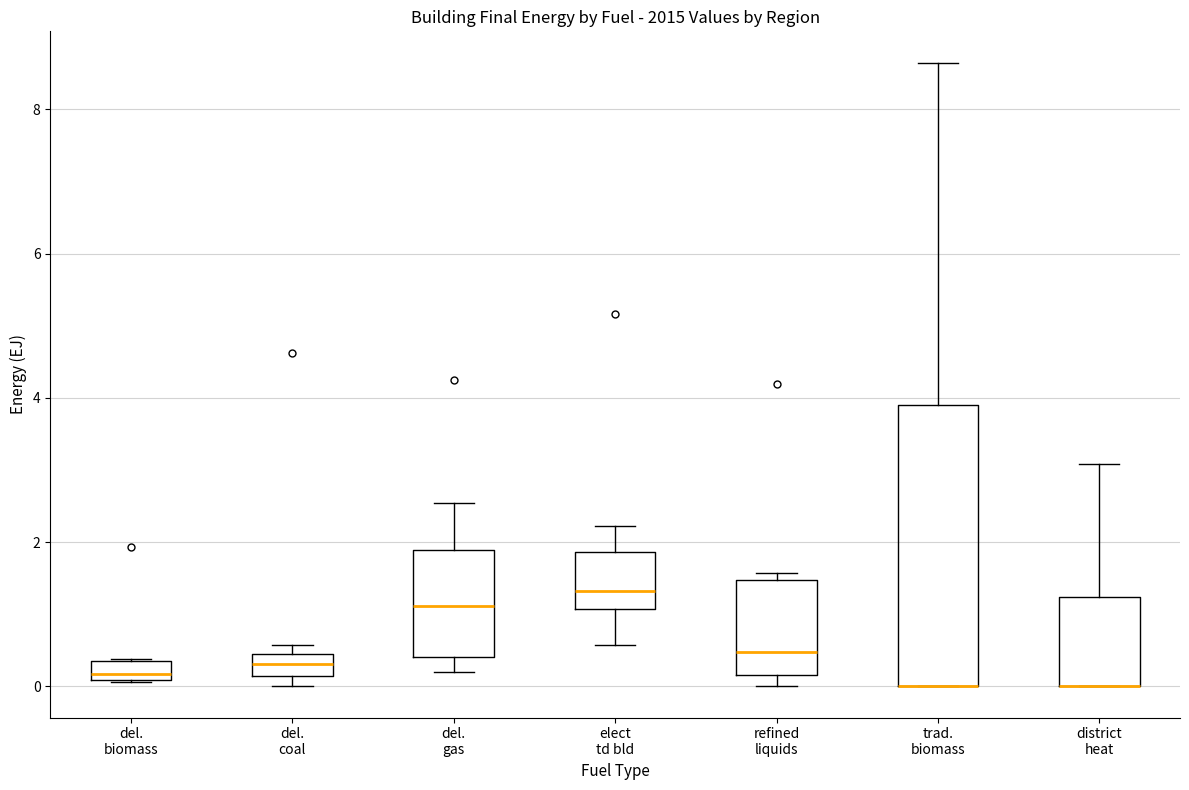

Where does the upper whisker of the box for district heat end on the y-axis? The values are not printed on the chart, so give them approximately, as read against the axis.

3.0